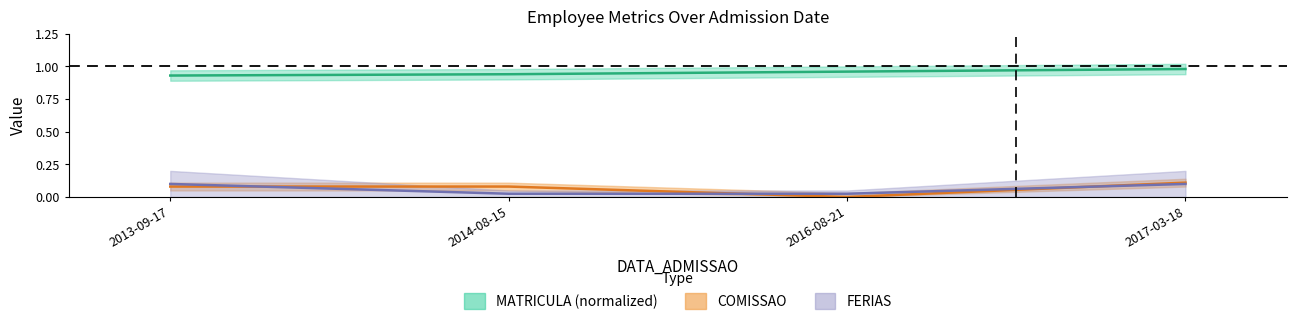

Reading left to right, transcribe all the data shown in this chart.

COMISSAO: 2013-09-17=0.1	2014-08-15=0.1	2016-08-21=0.0	2017-03-18=0.1
FERIAS: 2013-09-17=0.1	2014-08-15=0.0	2016-08-21=0.0	2017-03-18=0.1
MATRICULA_norm: 2013-09-17=0.9	2014-08-15=0.9	2016-08-21=1.0	2017-03-18=1.0